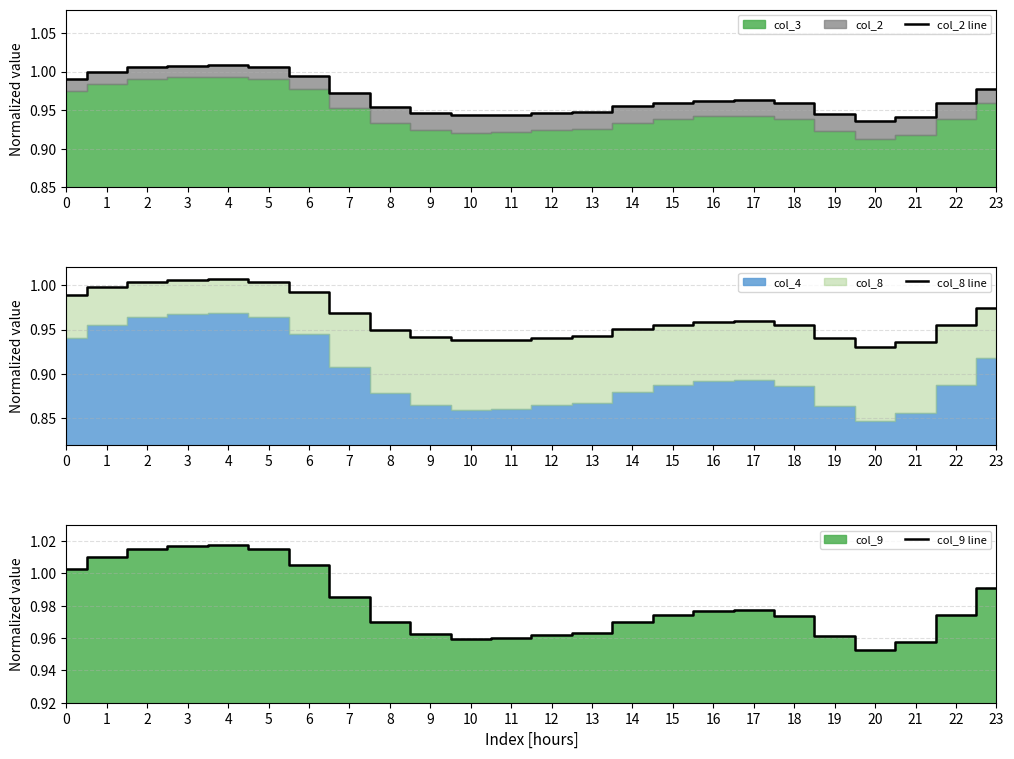

What is the total value across all series at 7?

2.9